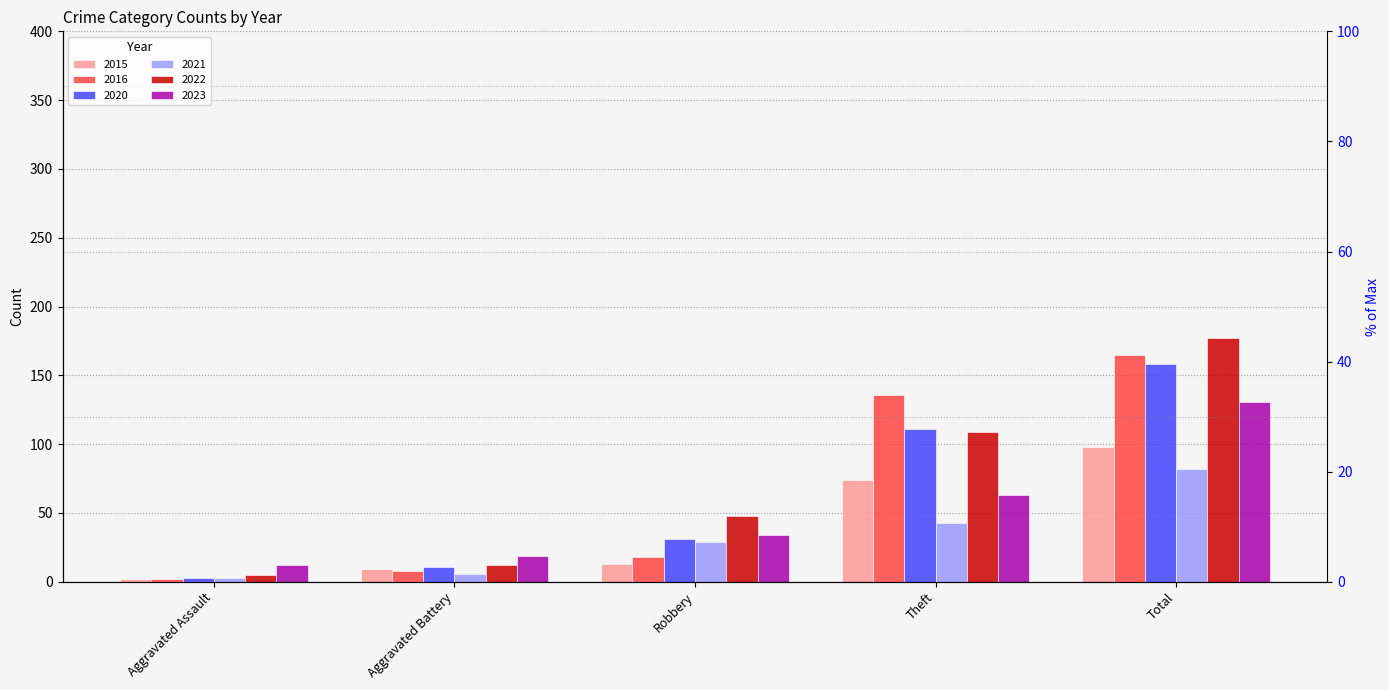

What are all the series names shown in the legend?

2015, 2016, 2020, 2021, 2022, 2023